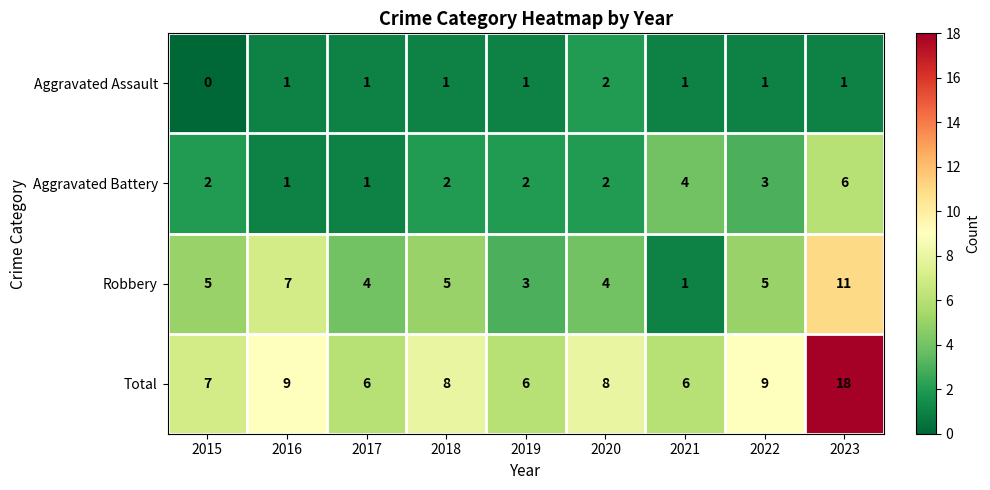

Which series has the largest range (max minus min)?

Total